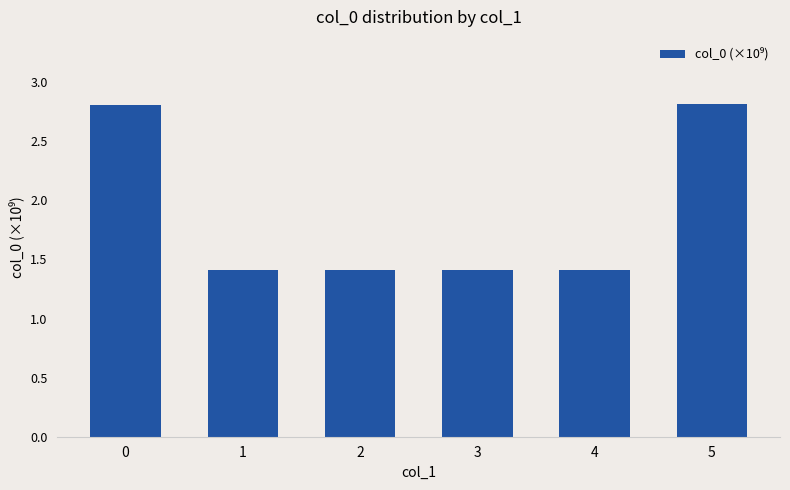

What is the average value?

1.9